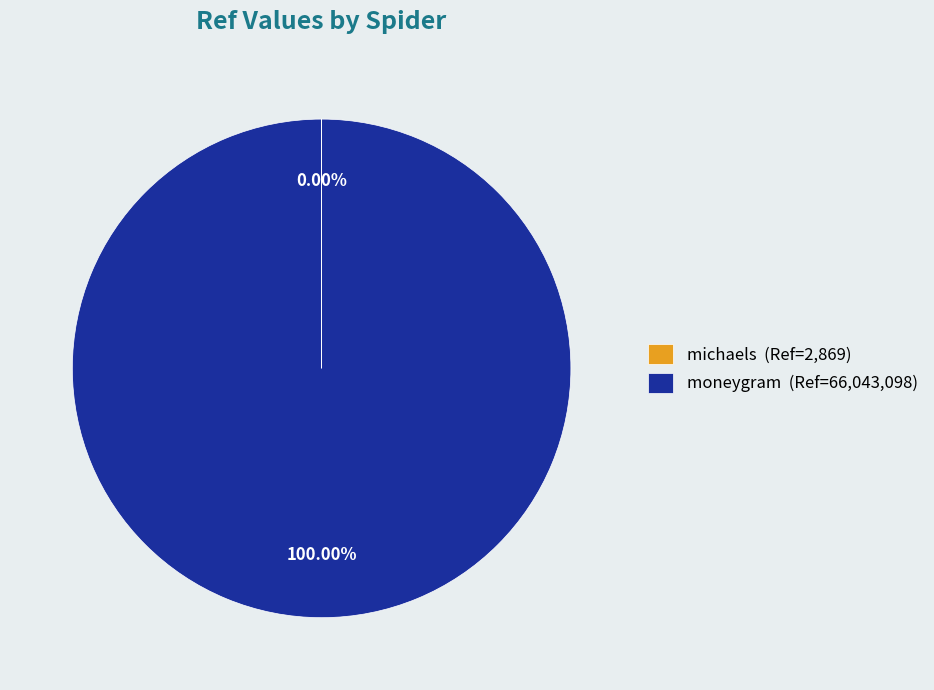

Is there a majority slice in this chart?

Yes